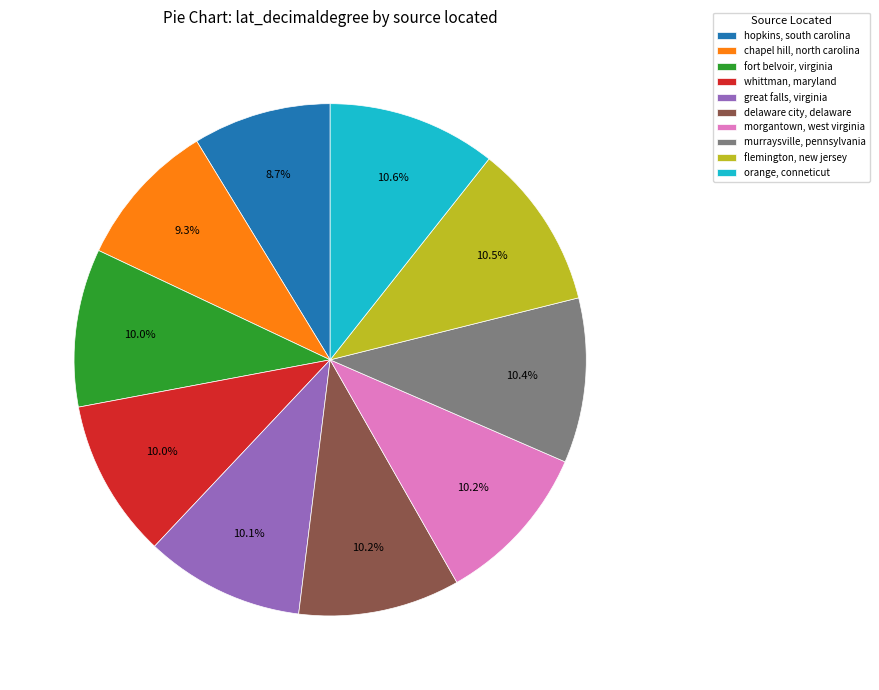

Between chapel hill, north carolina and hopkins, south carolina, which is larger?

chapel hill, north carolina